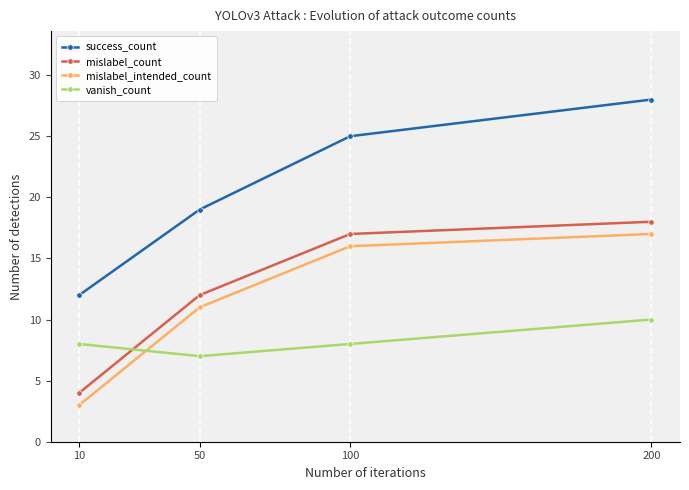

True or false: success_count and mislabel_intended_count cross at least once.

False